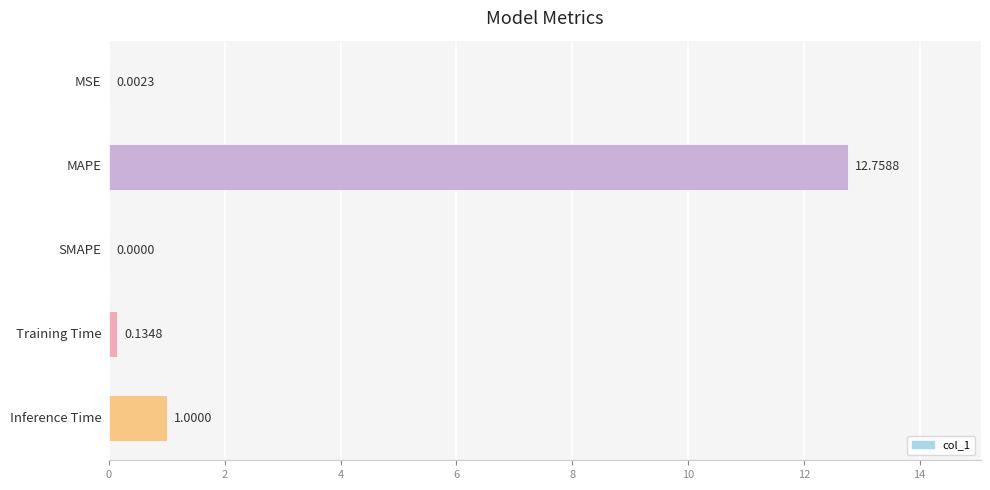

How many positive values are there?

4